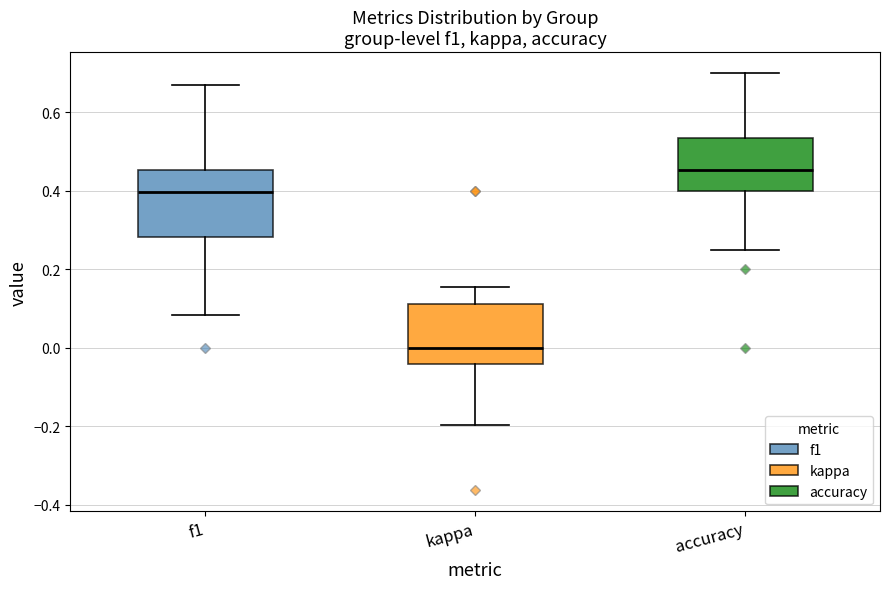

Reading left to right, read every box against the y-axis: the position of its median line, the range the box covers, and the ends of its whiskers. The values are not printed on the chart, so give them approximately, as read against the axis.

f1: median 0.40, box 0.28 to 0.46, whiskers 0.08 to 0.68
kappa: median 0.00, box -0.04 to 0.12, whiskers -0.20 to 0.16
accuracy: median 0.46, box 0.40 to 0.54, whiskers 0.26 to 0.70